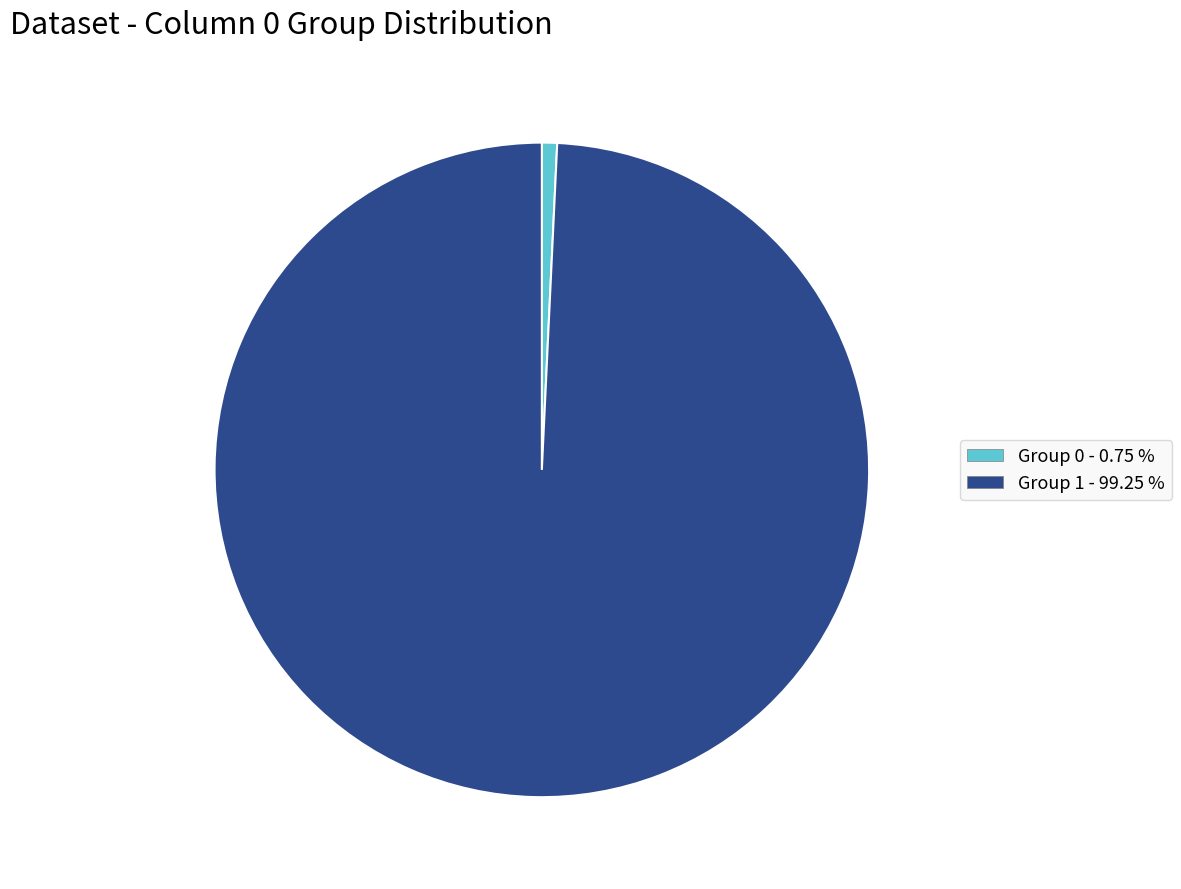

Does any single category account for the majority?

Yes